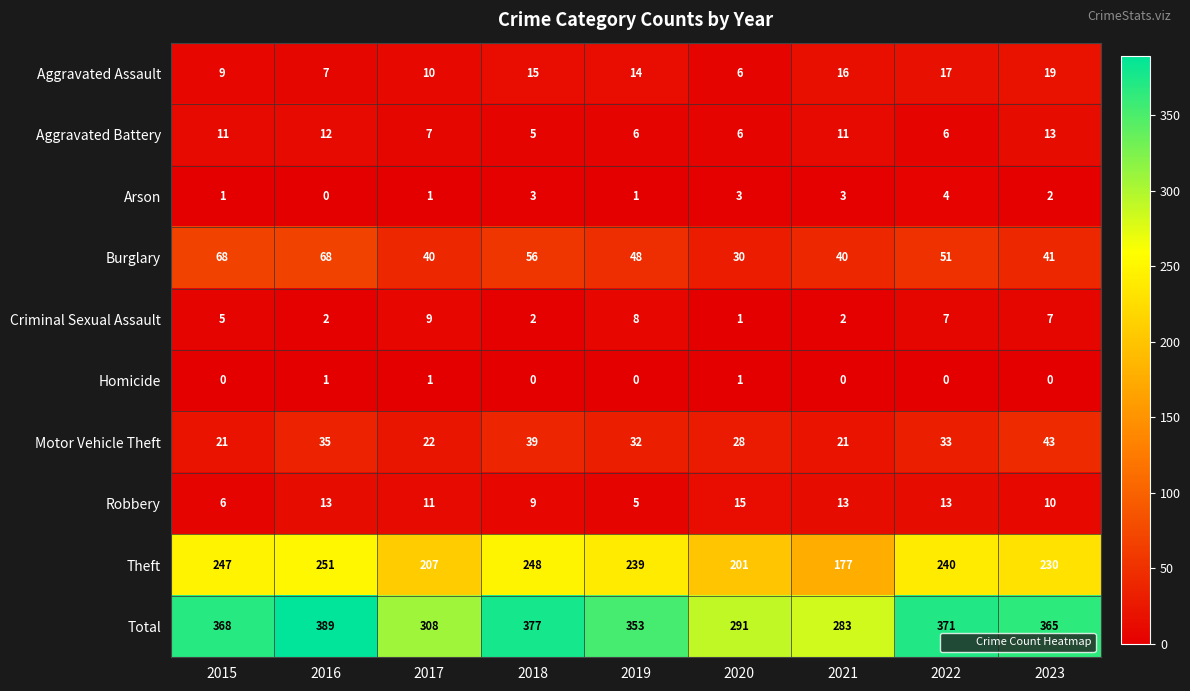

List the series in order of their peak value, lowest first.

Homicide, Arson, Criminal Sexual Assault, Aggravated Battery, Robbery, Aggravated Assault, Motor Vehicle Theft, Burglary, Theft, Total